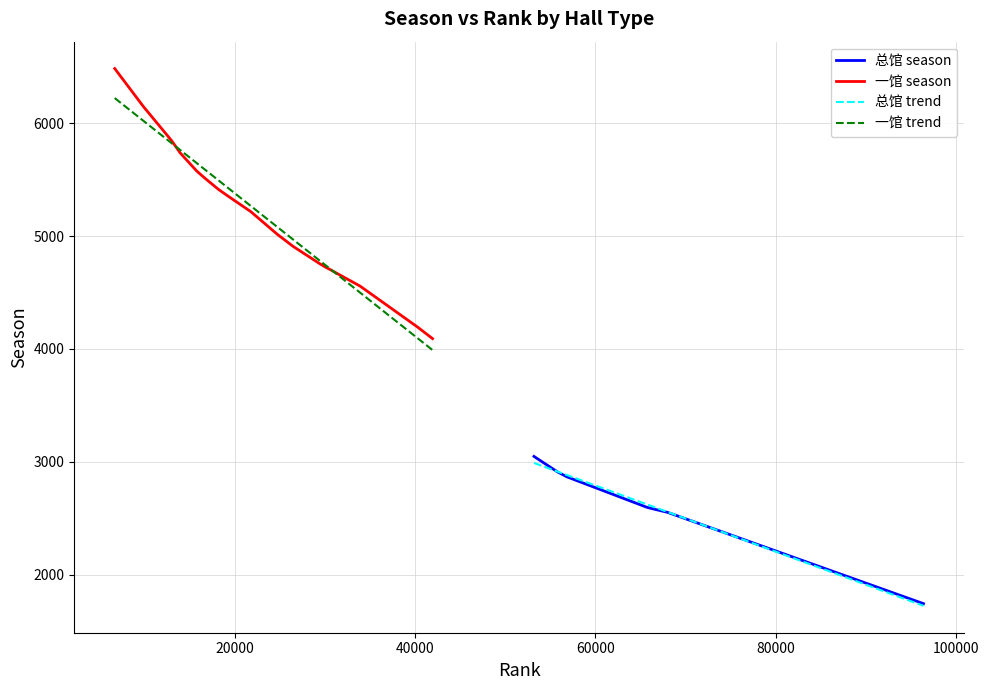

How many values in the 一馆 season series exceed 5413?

5